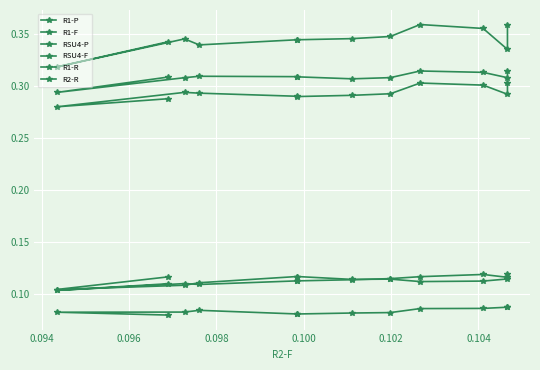

True or false: RSU4-P and R2-R intersect in this chart.

True